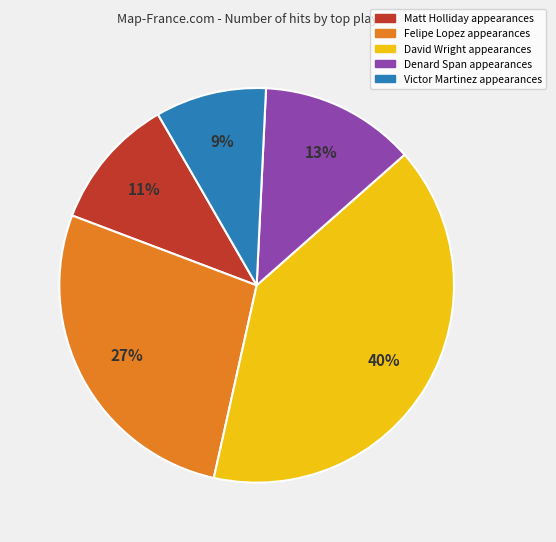

Which has a higher value, Matt Holliday or Denard Span?

Denard Span